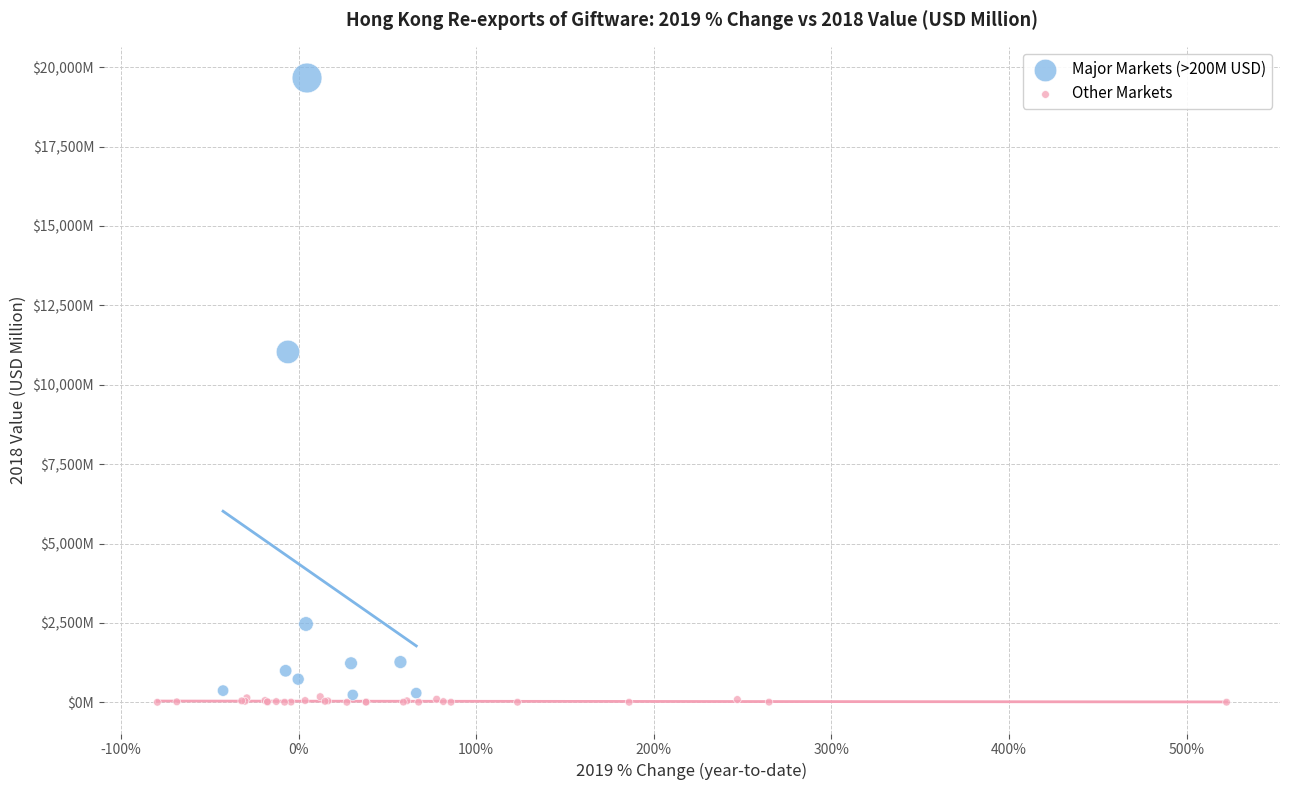

Which series reaches the minimum Y coordinate?

Other Markets